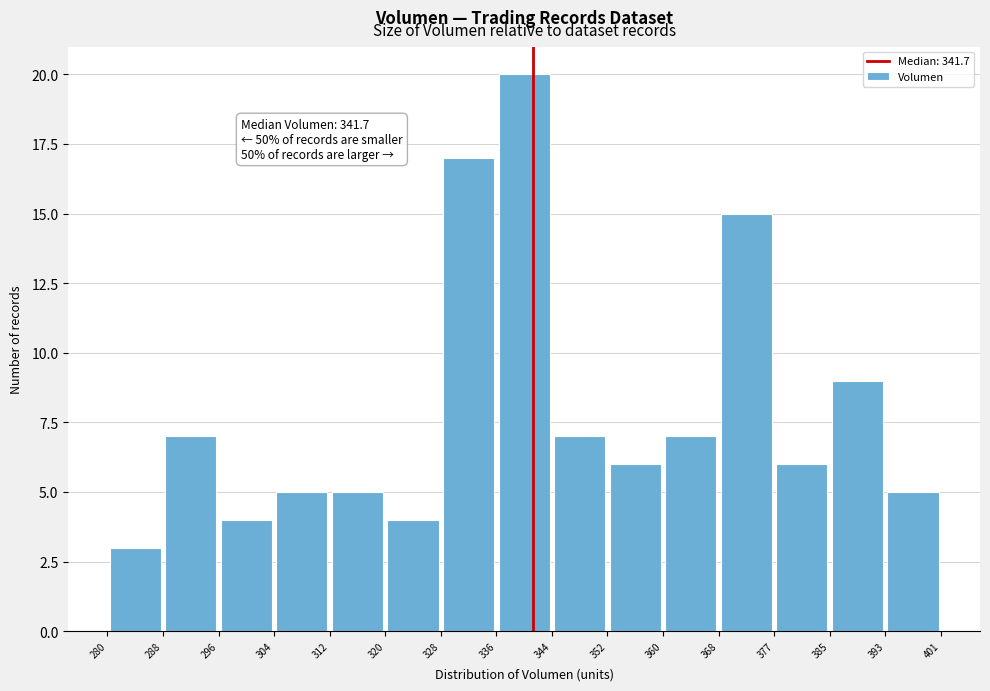

Over which range of the x-axis is the bar tallest?

336 to 344